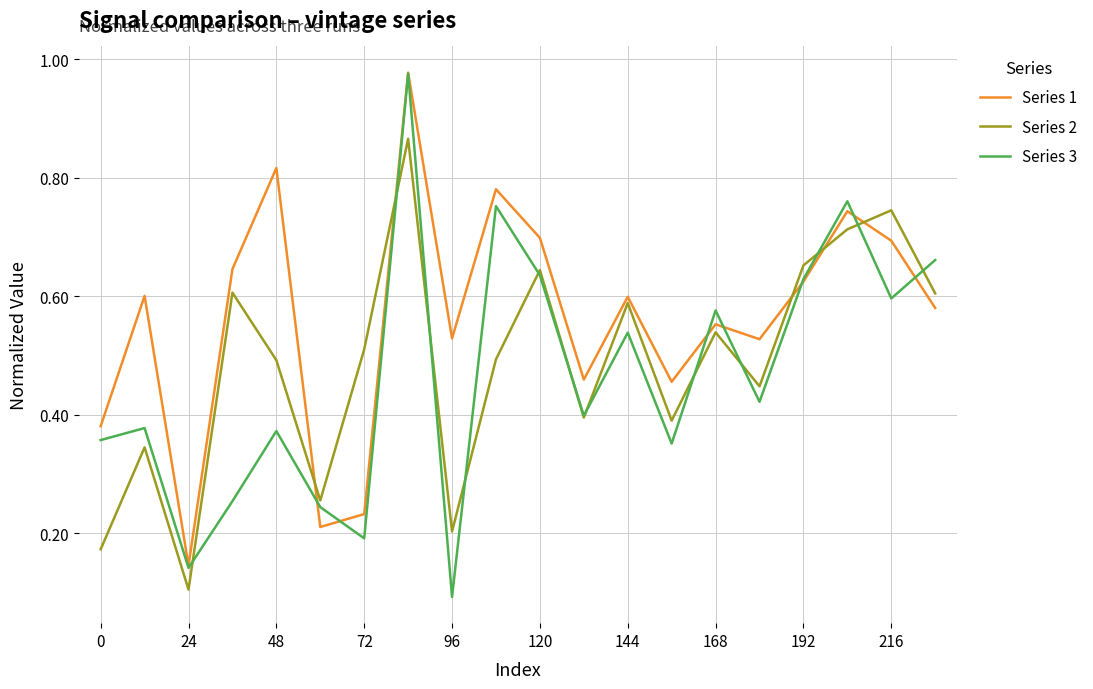

True or false: Series 1 and Series 2 intersect in this chart.

True